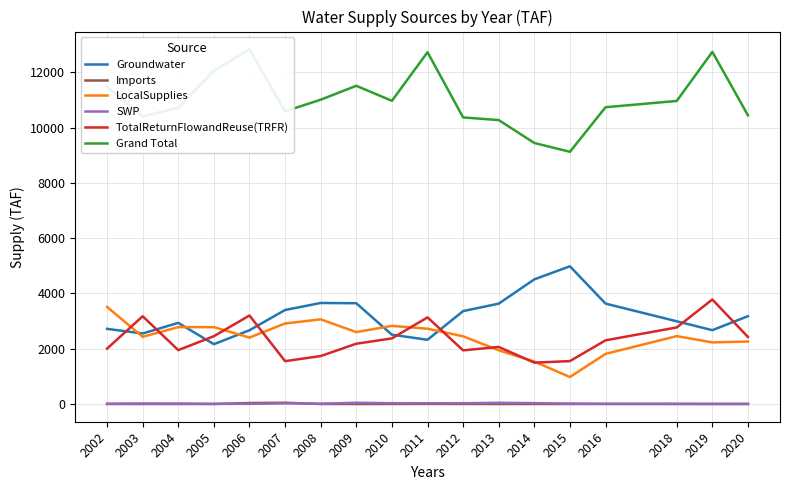

True or false: LocalSupplies has a value of 2431.6 at 2003.

True